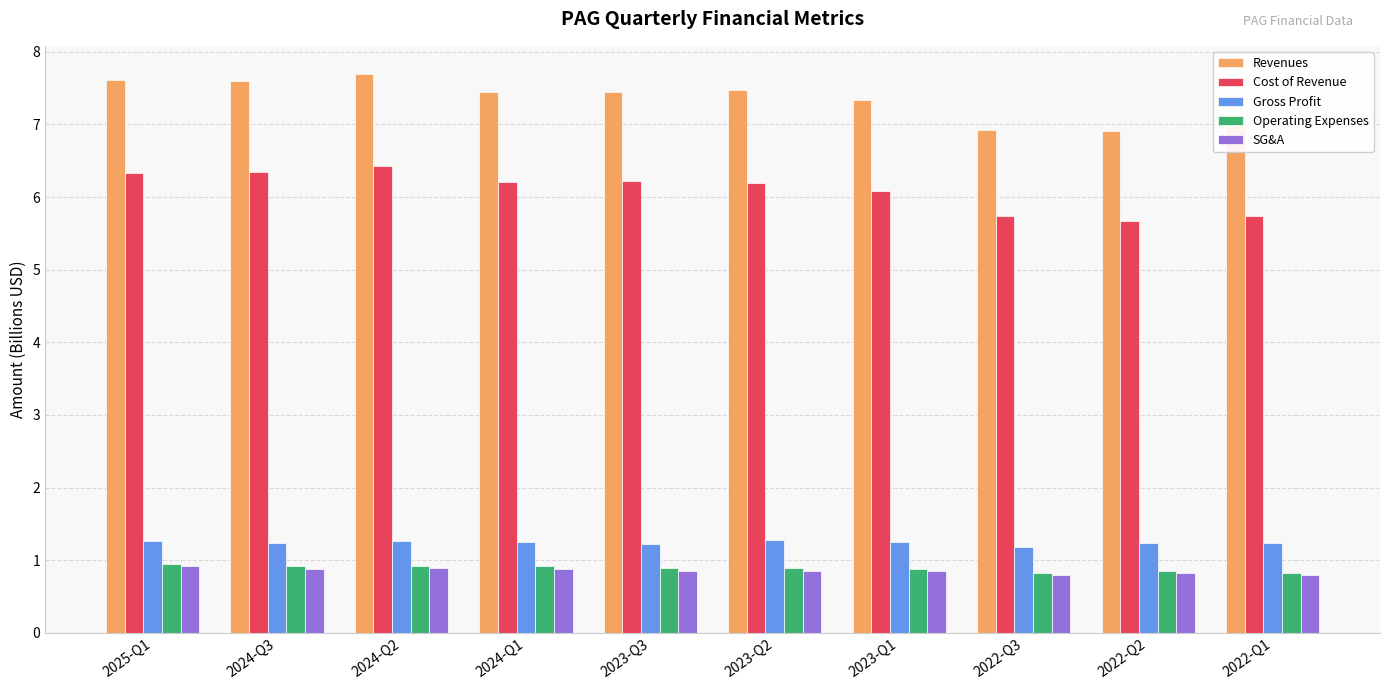

What are all the series names shown in the legend?

Revenues, Cost of Revenue, Gross Profit, Operating Expenses, SG&A